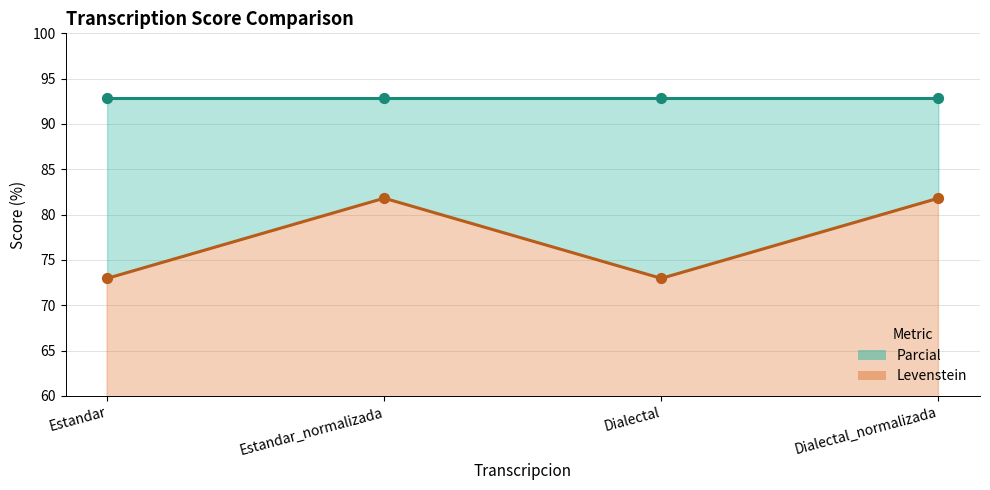

At which category is the sum across all series the highest?

Estandar_normalizada